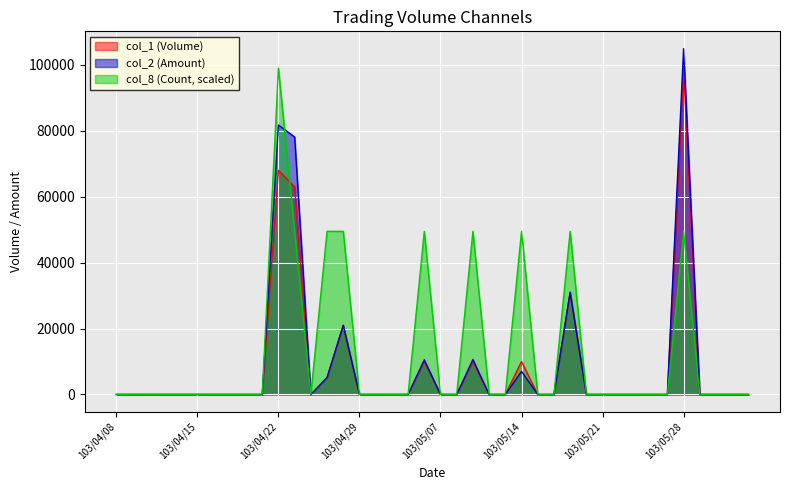

What are all the series names shown in the legend?

col_1 (Volume), col_2 (Amount), col_8 (Count, scaled)